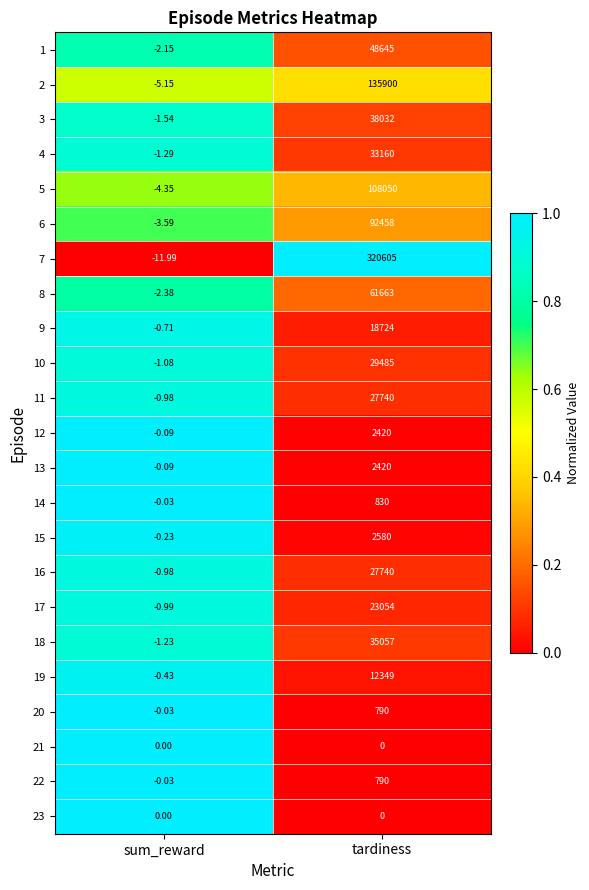

Where is 11 nearest to the value 13869?

sum_reward